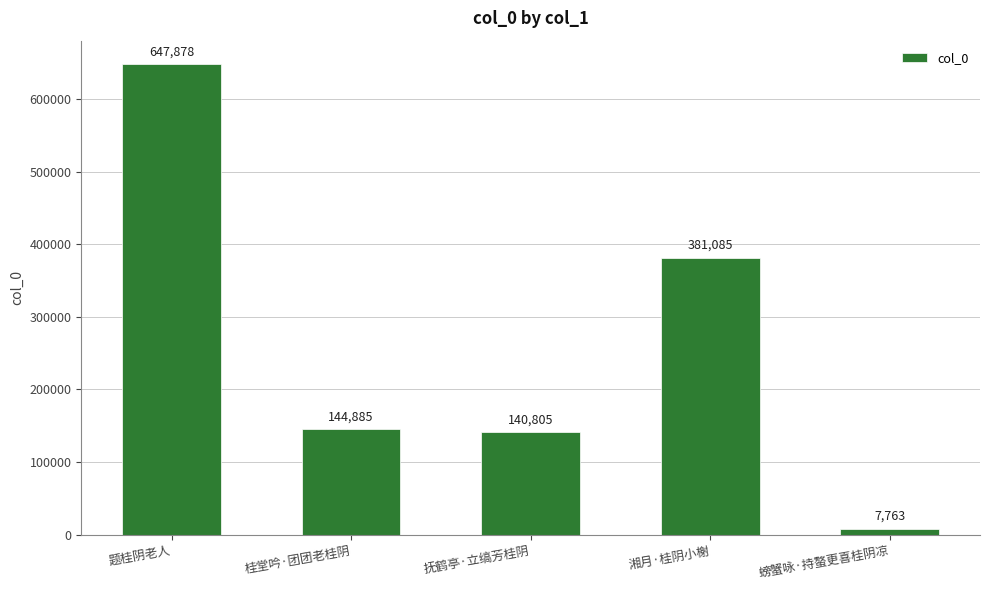

What is the ratio of the value at 湘月·桂阴小榭 to the value at 螃蟹咏·持螯更喜桂阴凉?

49.1